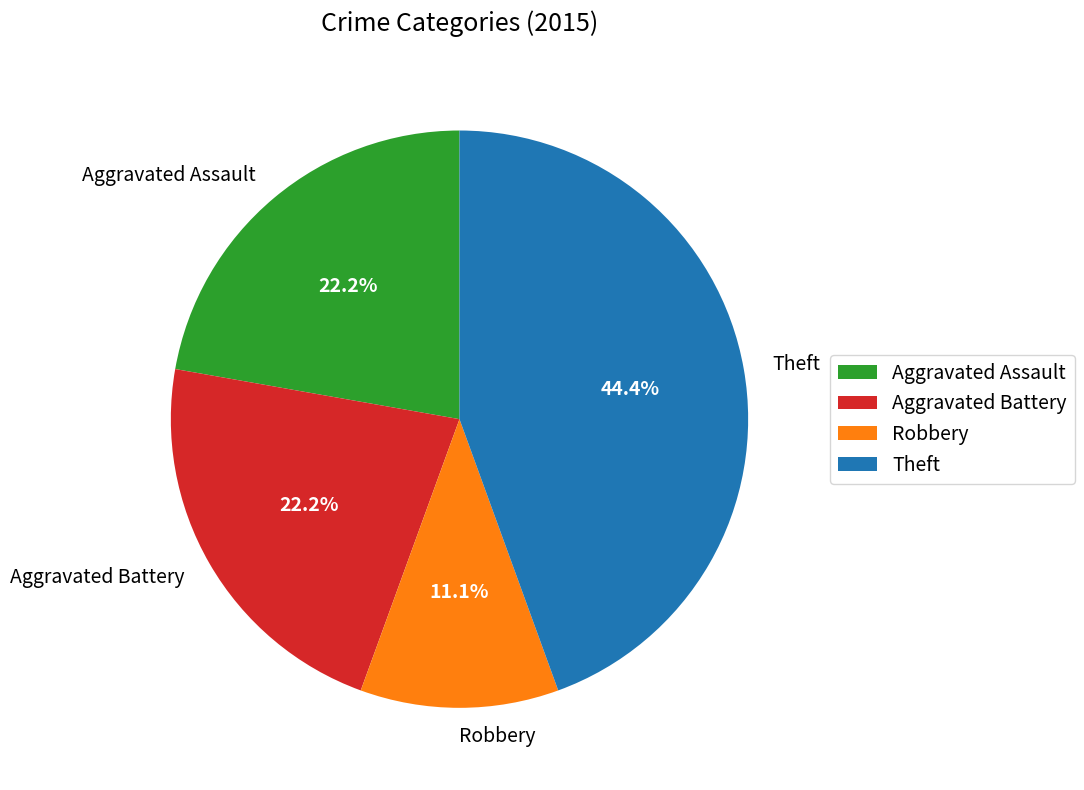

Count the number of slices in the pie.

4